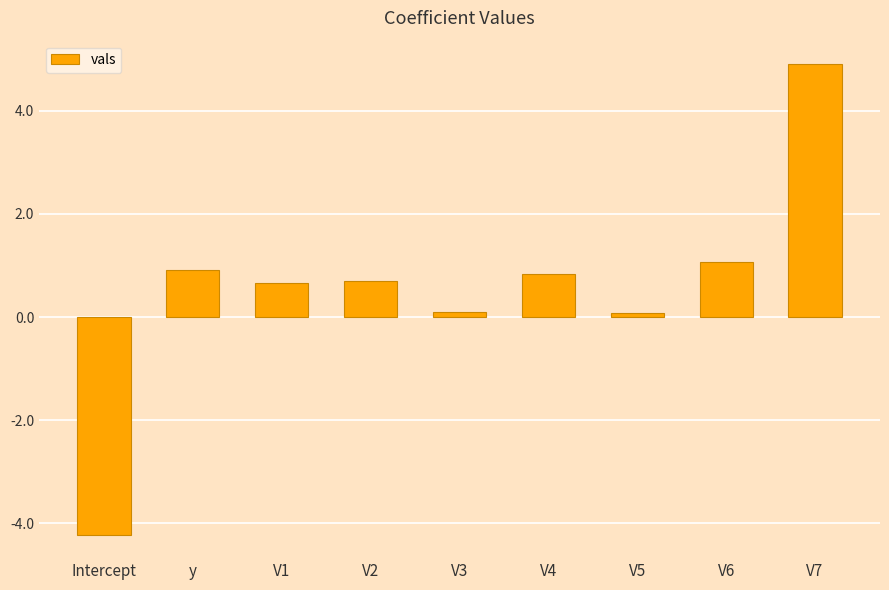

The chart shows a value of 0.3 at y. True or false?

False